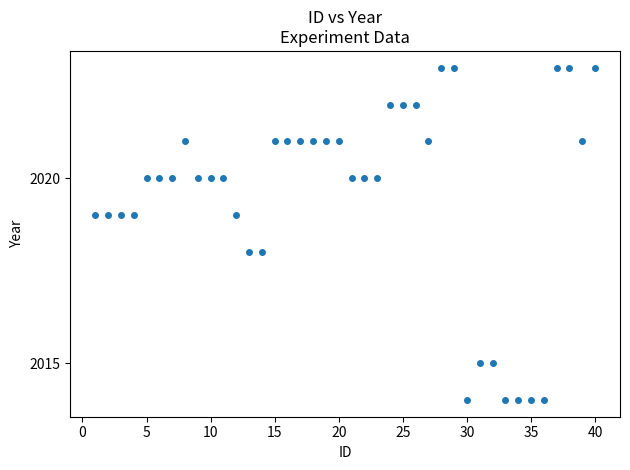

What is the range of X values (max minus min)?

39